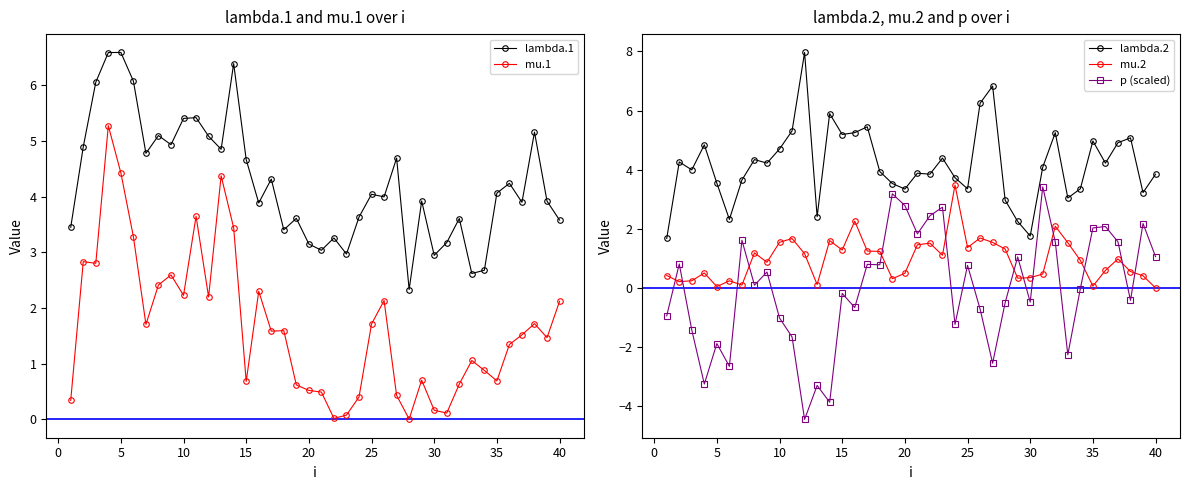

The value of mu.1 at 20 is 0.2. True or false?

False